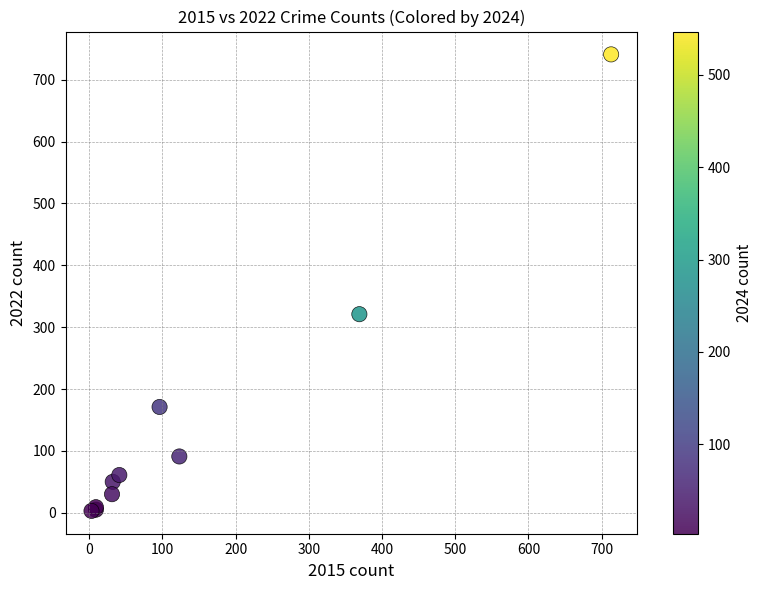

What Y value in the scatter plot is closest to 372?

321